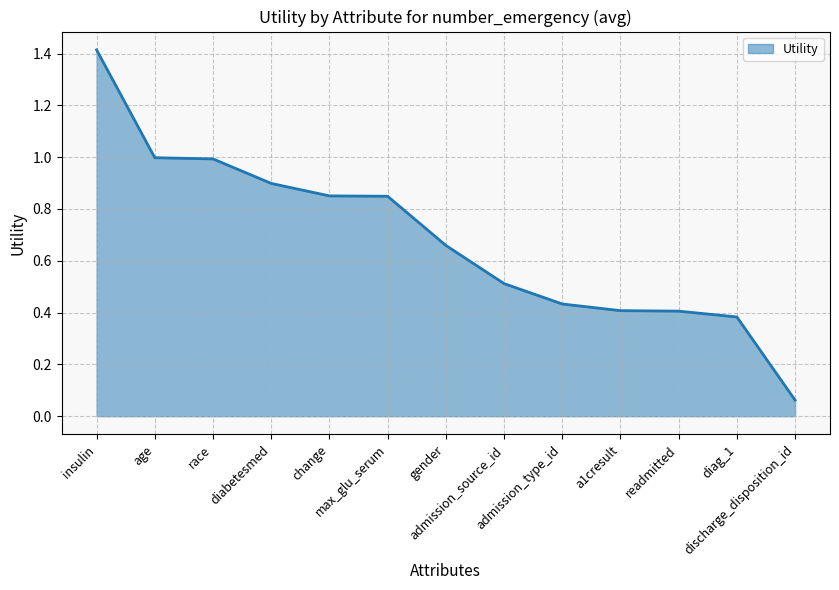

What is the difference between the maximum and minimum values?

1.4